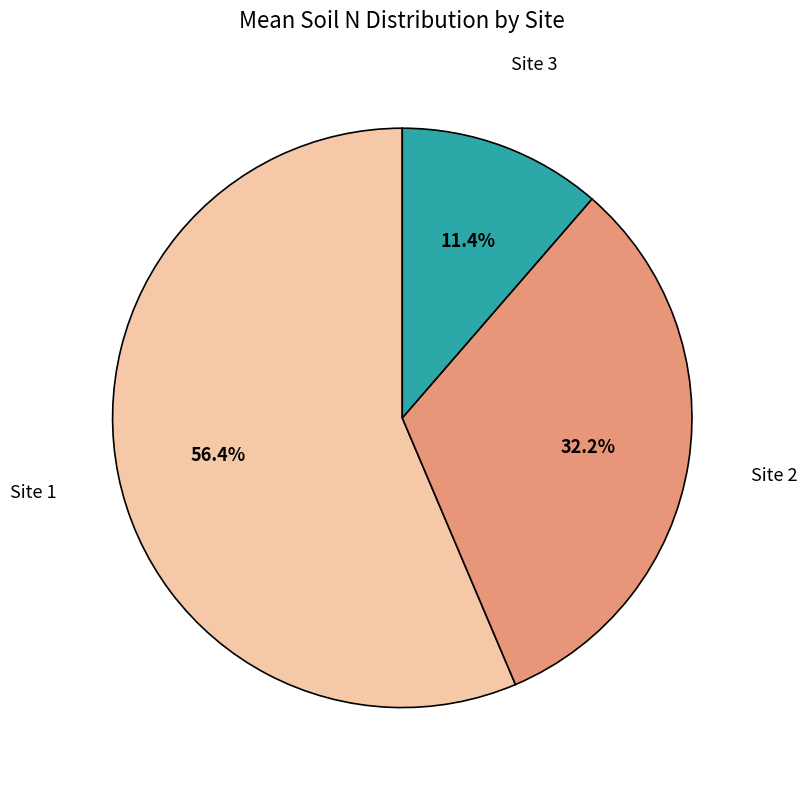

How many slices are in this pie chart?

3